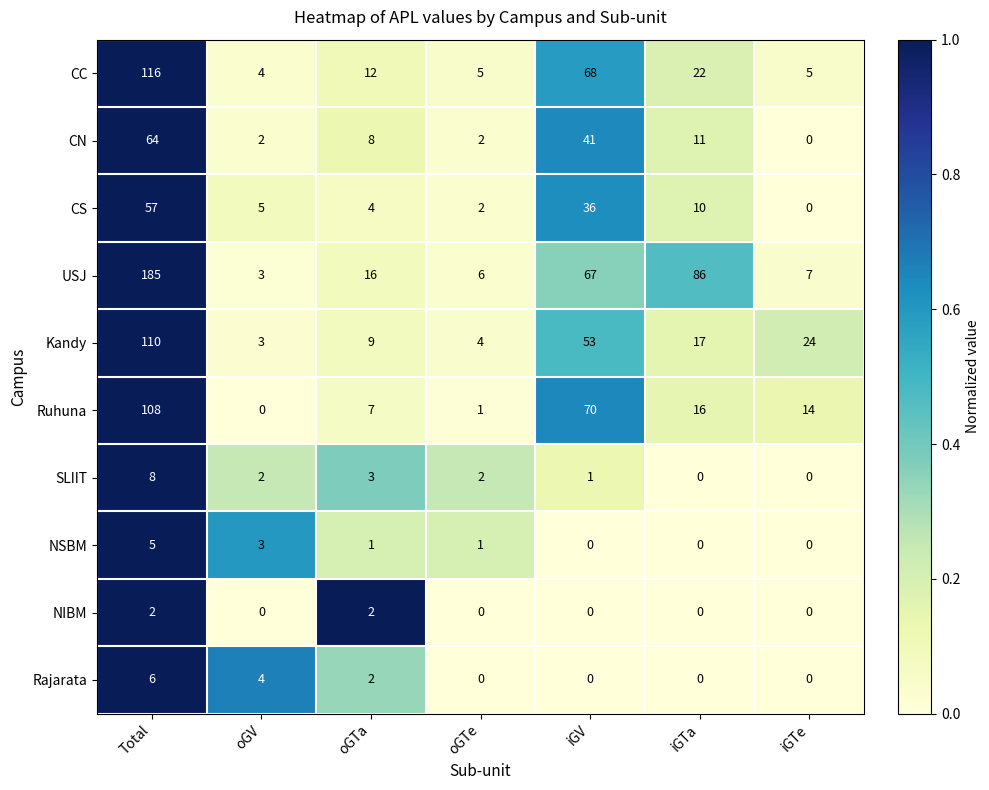

Rank the series by their maximum value, from lowest to highest.

NIBM, NSBM, Rajarata, SLIIT, CS, CN, Ruhuna, Kandy, CC, USJ